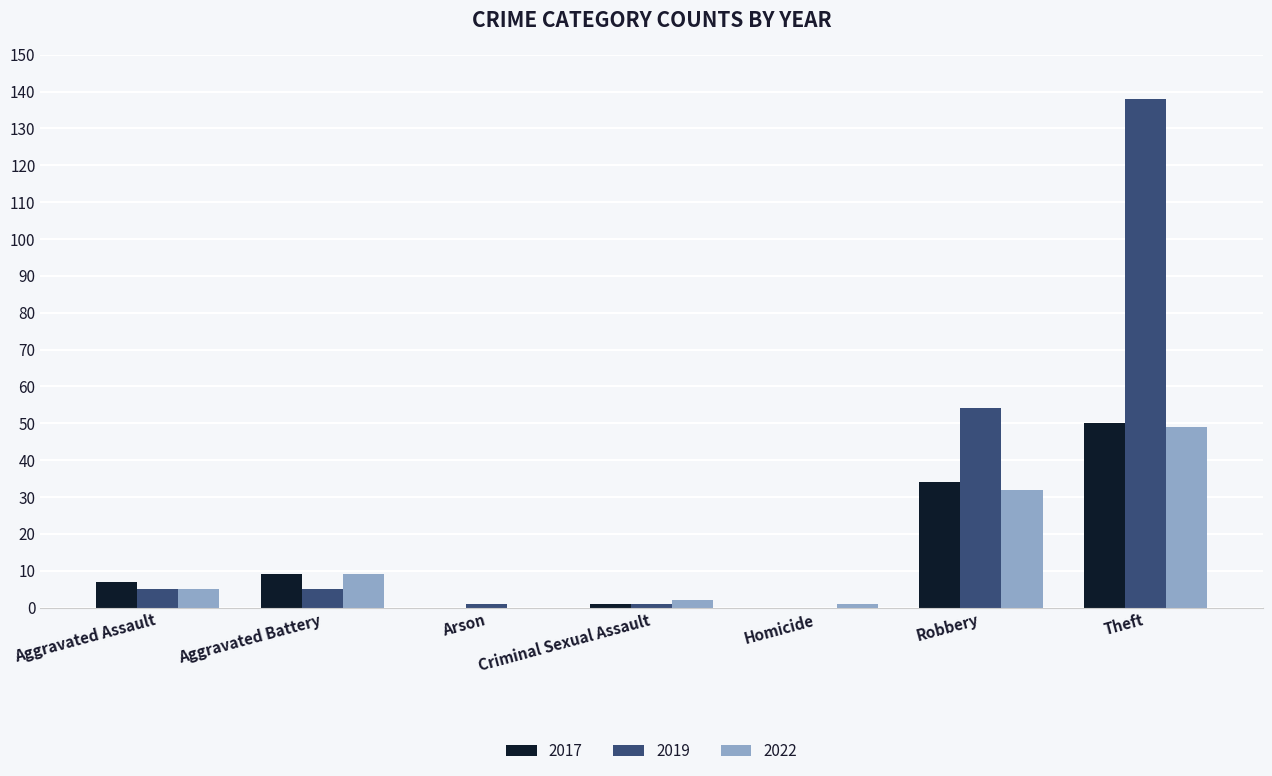

Is the value of 2022 at Theft greater than the value of 2019 at Robbery?

No